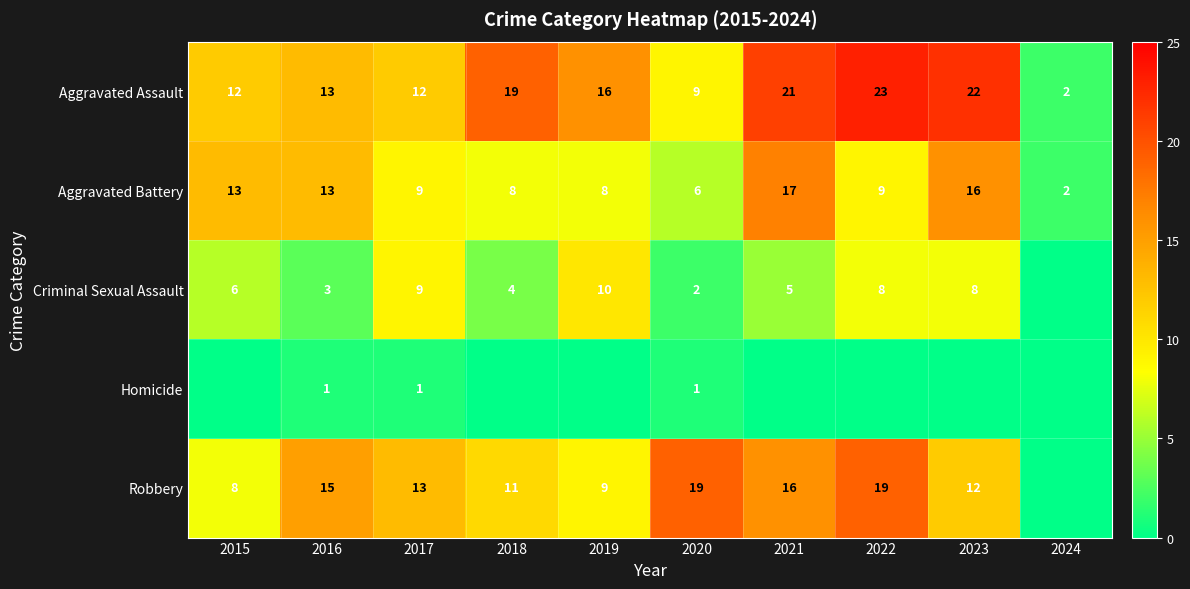

What is the highest value of the Aggravated Assault series?

23